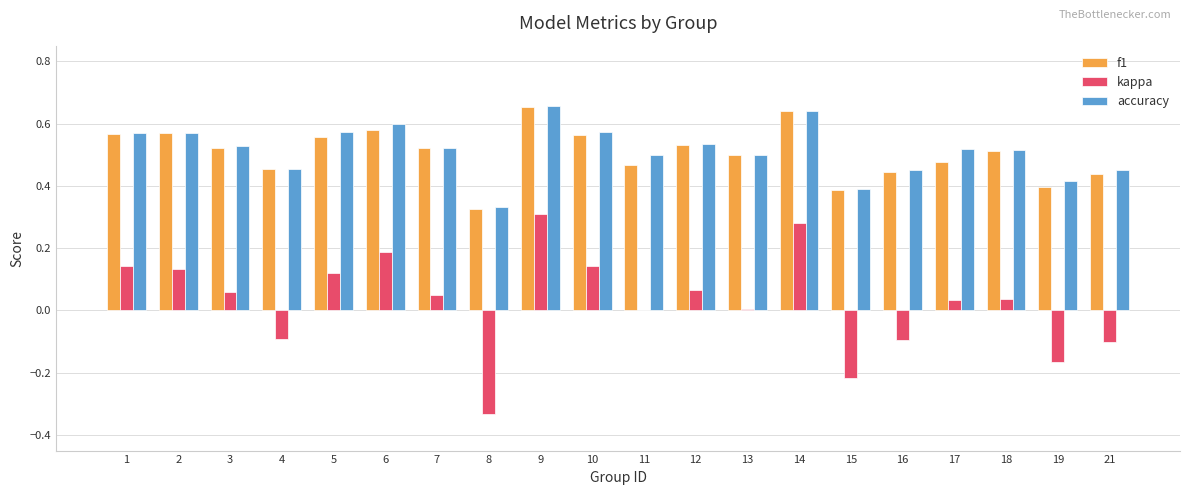

What are all the series names shown in the legend?

f1, kappa, accuracy